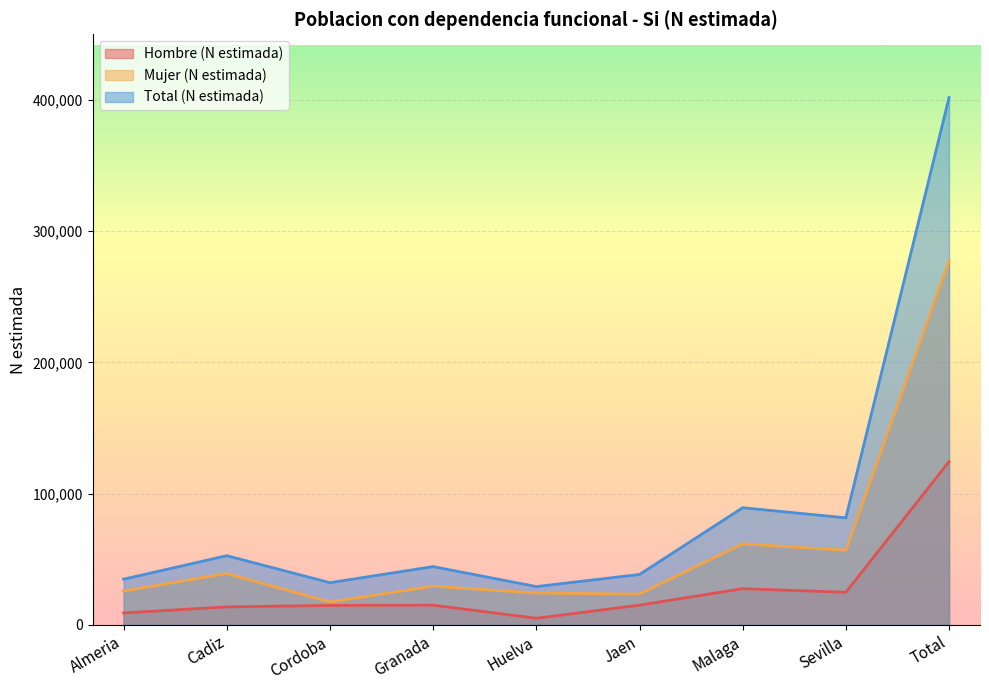

Which series has the largest total across all categories?

Total (N estimada)